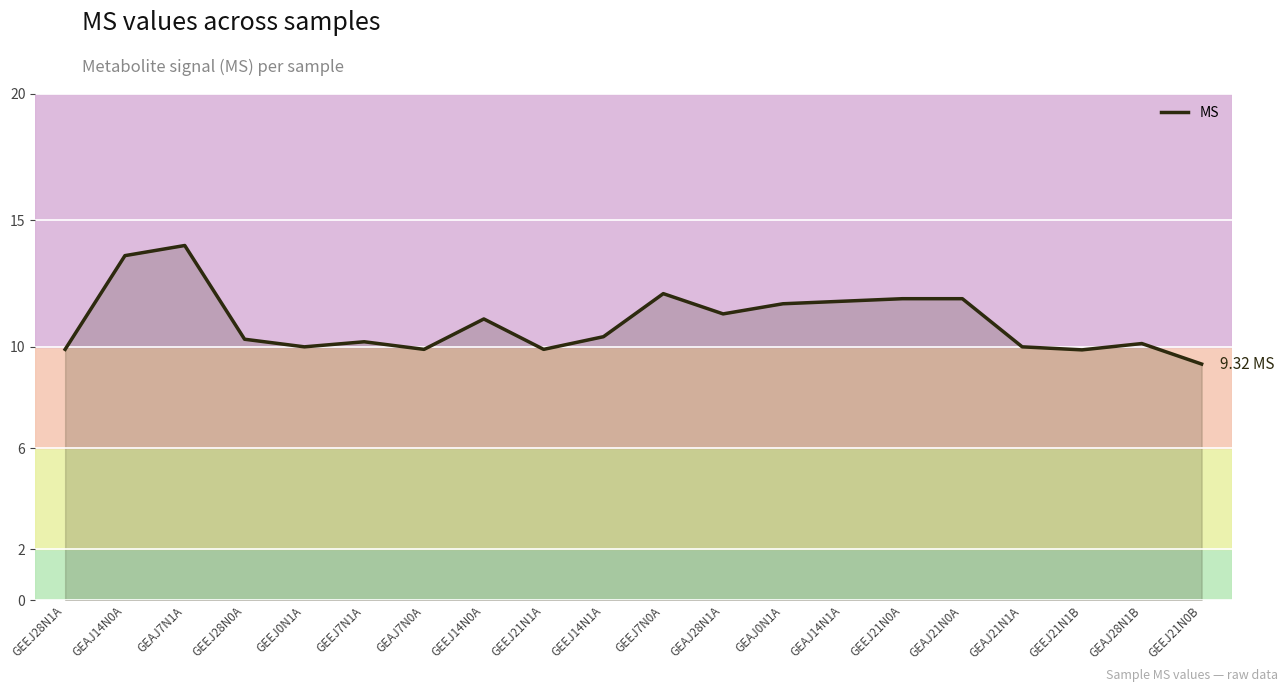

What is the smallest value displayed?

9.3